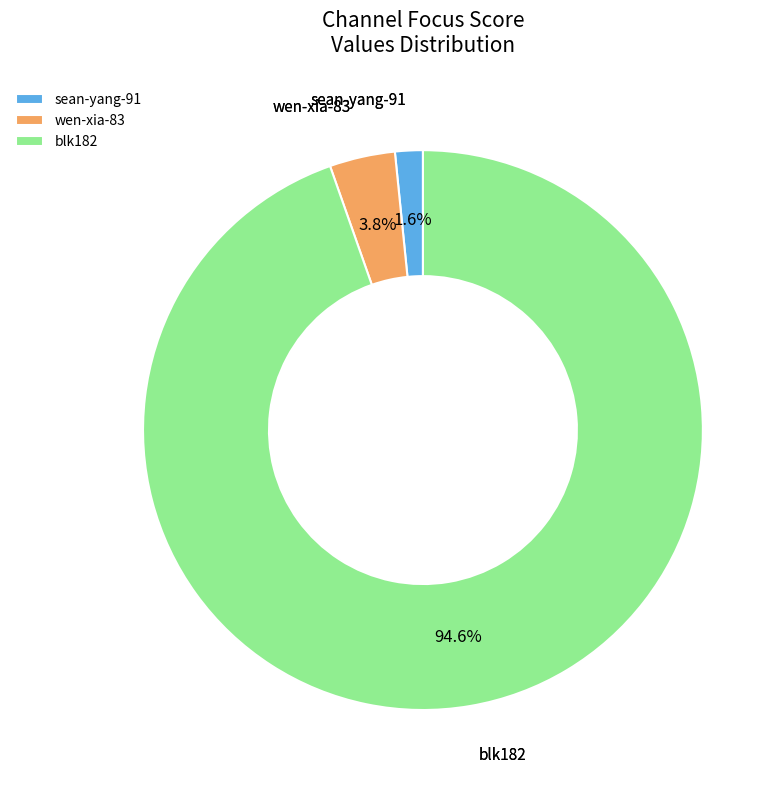

To the nearest percent, what is the average slice percentage?

33%